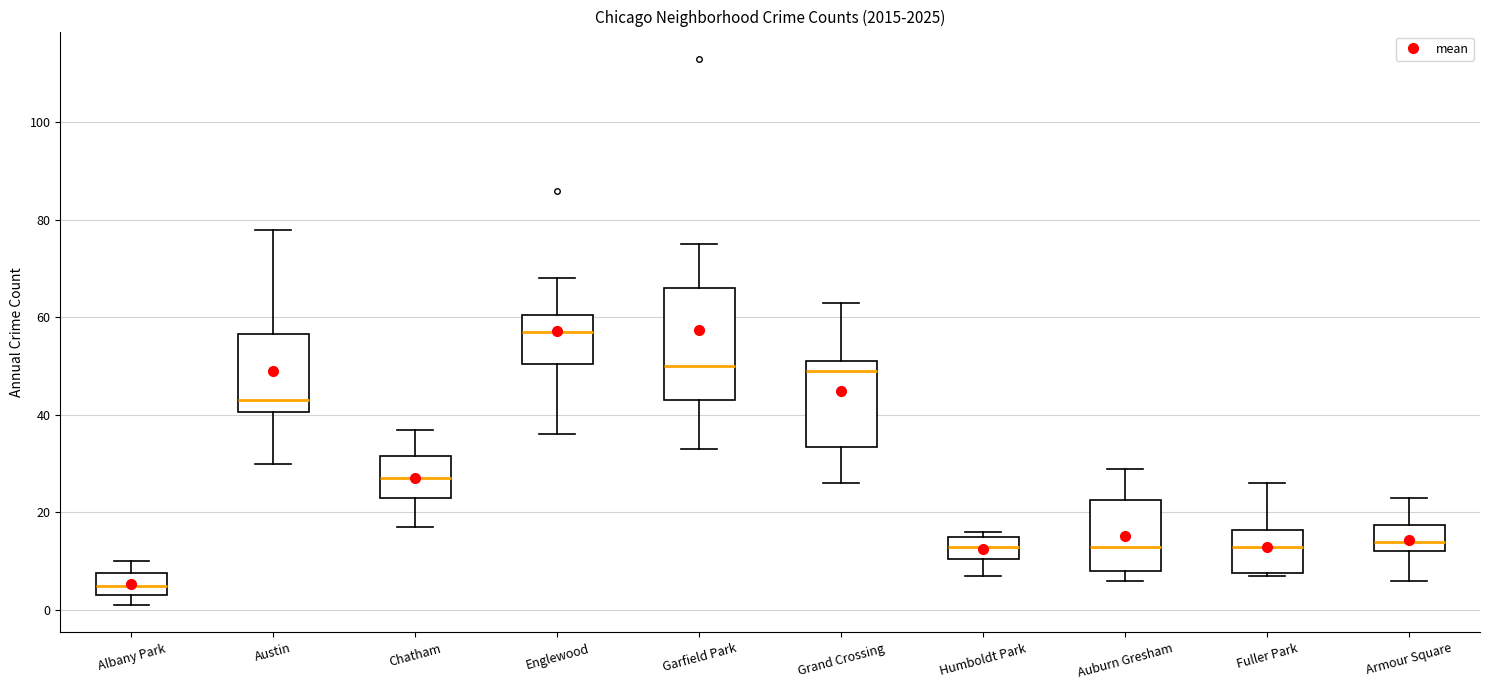

Reading left to right, read every box against the y-axis: the position of its median line, the range the box covers, and the ends of its whiskers. The values are not printed on the chart, so give them approximately, as read against the axis.

Albany Park: median 6, box 4 to 8, whiskers 2 to 10
Austin: median 44, box 40 to 56, whiskers 30 to 78
Chatham: median 28, box 24 to 32, whiskers 18 to 38
Englewood: median 58, box 50 to 60, whiskers 36 to 68
Garfield Park: median 50, box 44 to 66, whiskers 34 to 76
Grand Crossing: median 50, box 34 to 52, whiskers 26 to 64
Humboldt Park: median 14, box 10 to 16, whiskers 8 to 16 (just above the box's upper edge)
Auburn Gresham: median 14, box 8 to 22, whiskers 6 to 30
Fuller Park: median 14, box 8 to 16, whiskers 8 to 26
Armour Square: median 14, box 12 to 18, whiskers 6 to 24